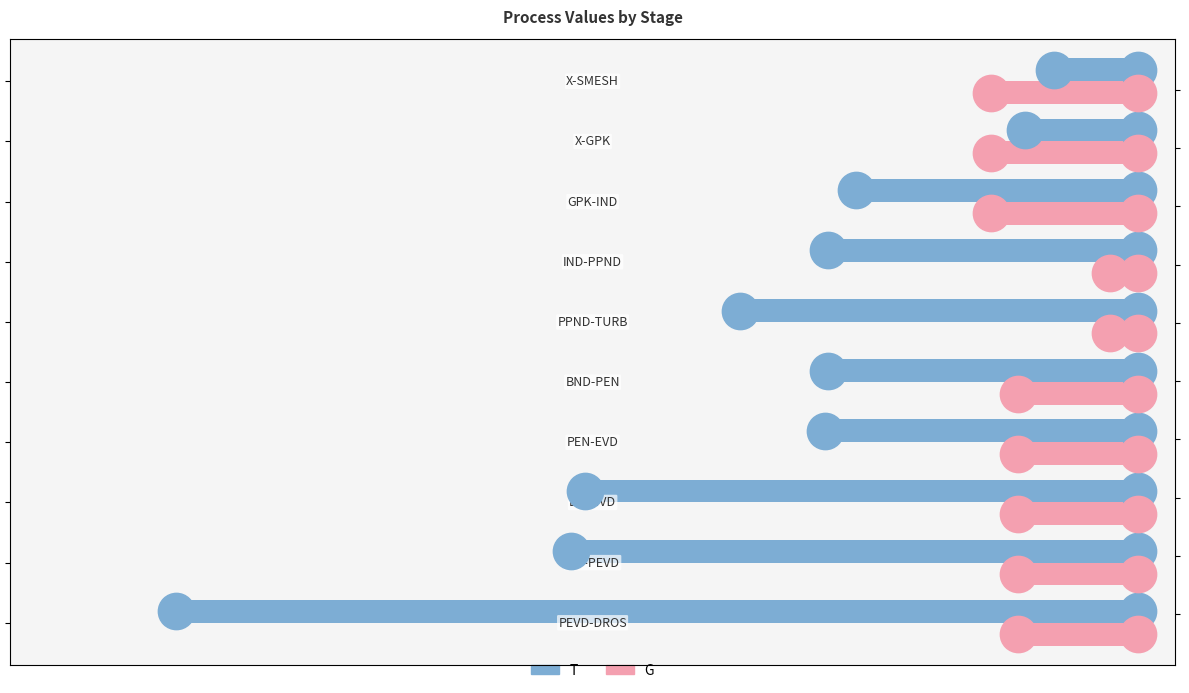

At how many categories does at least one series exceed 222?

3